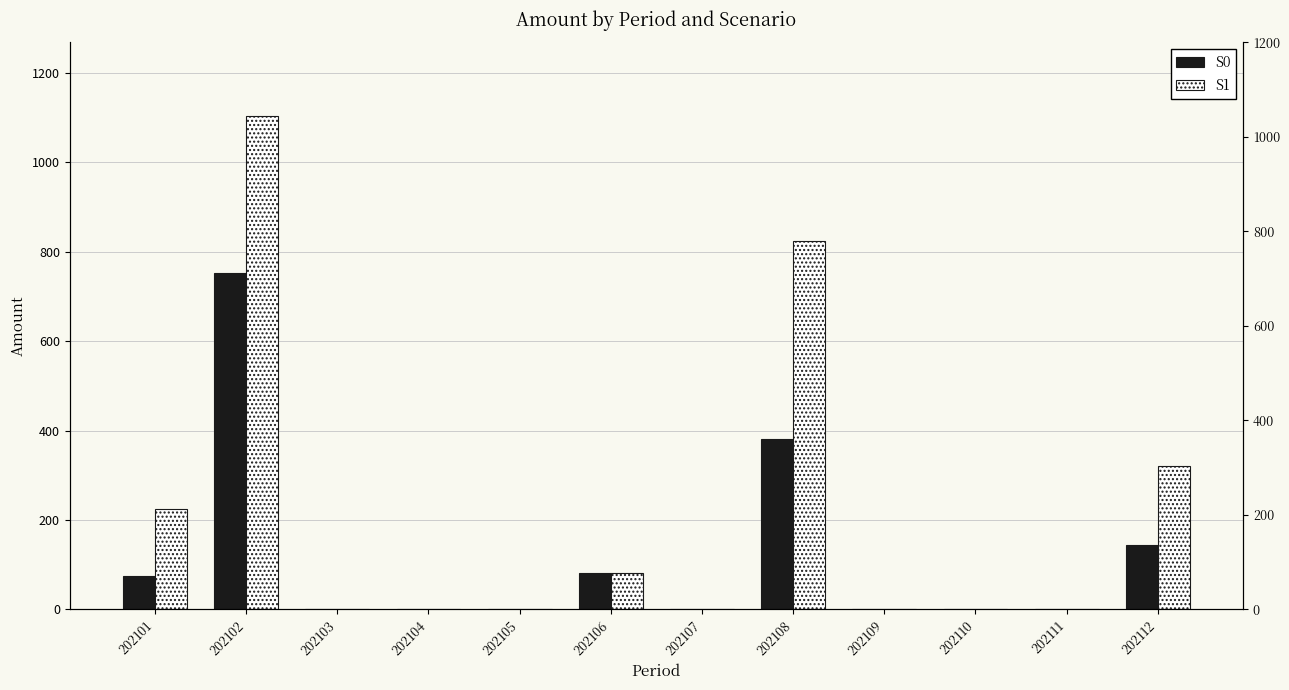

What is the approximate value of S1 at 202106?

81.4